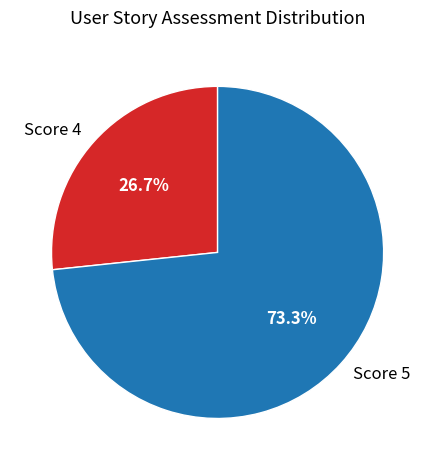

Combined, do Score 4 and Score 5 account for over 50%?

Yes